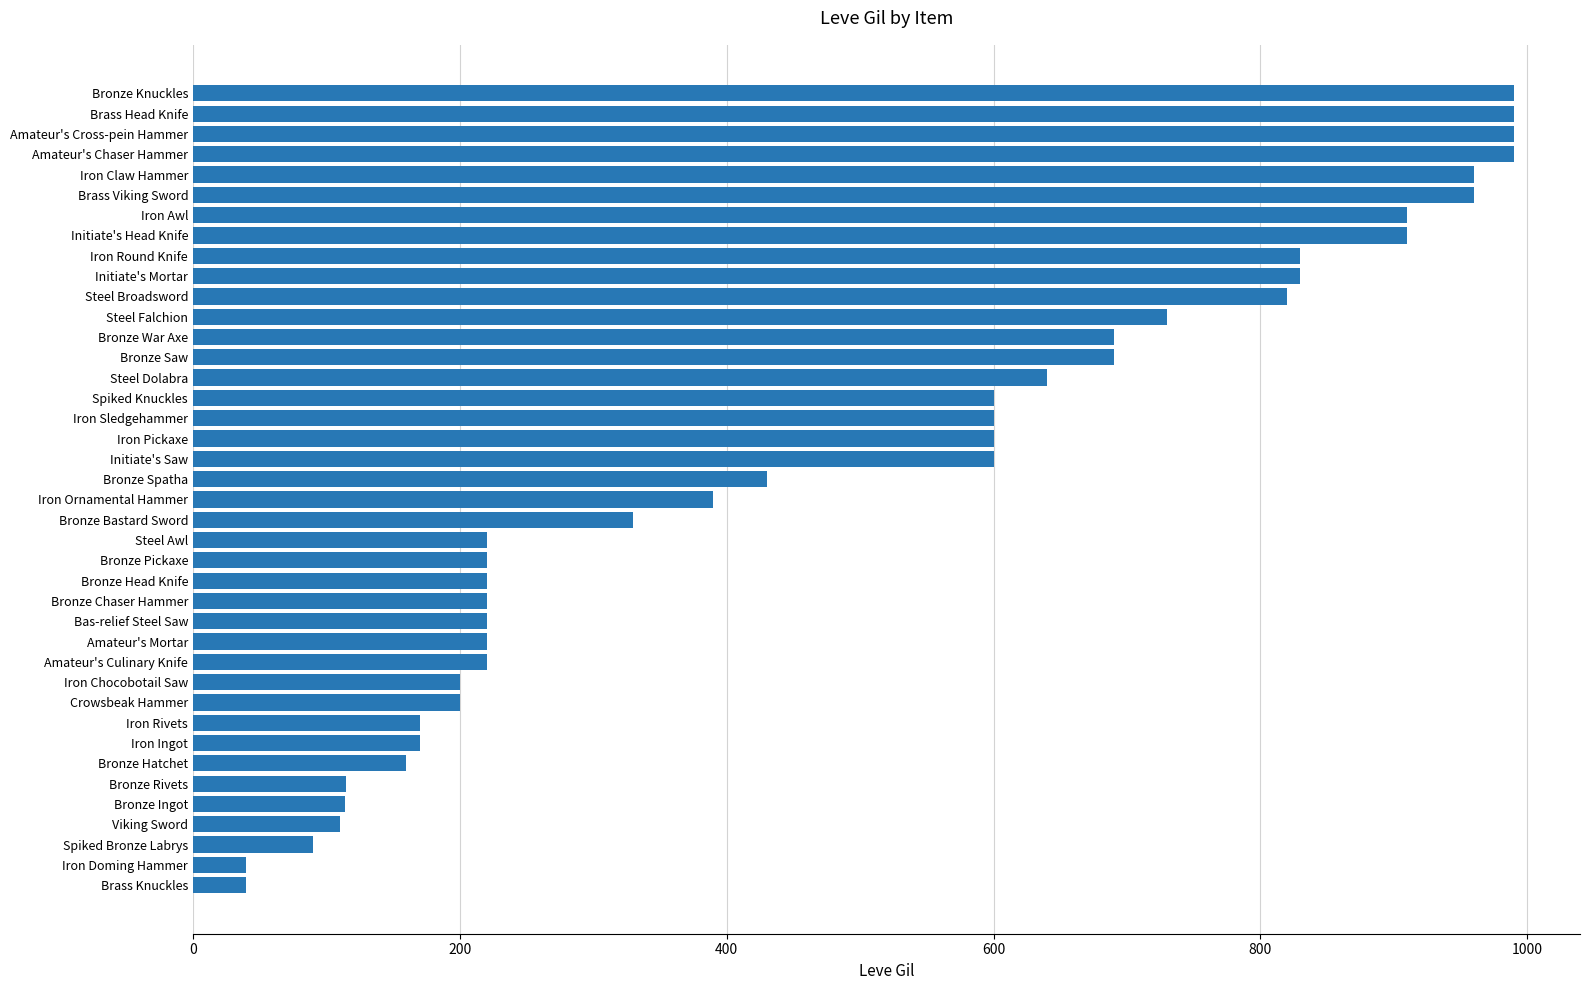

Approximately how many times larger is the value at Amateur's Culinary Knife compared to Iron Pickaxe?

0.4